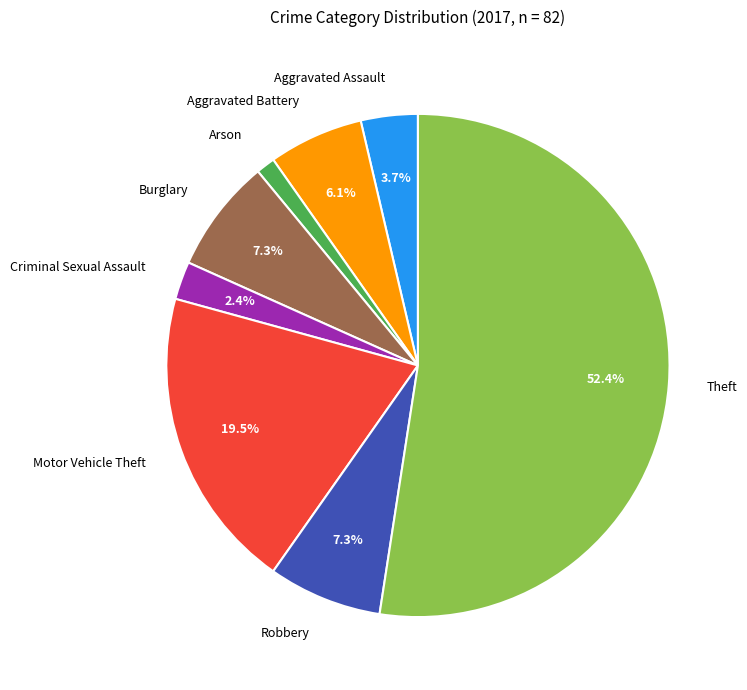

Is there a majority slice in this chart?

Yes